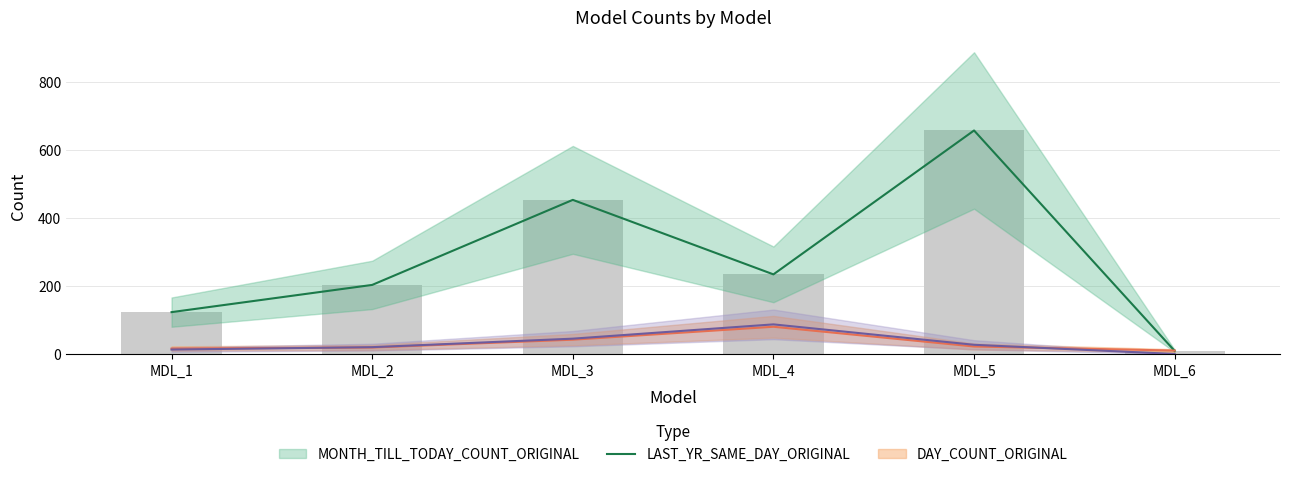

The value of DAY_COUNT_RECREATED at MDL_3 is 22. True or false?

False